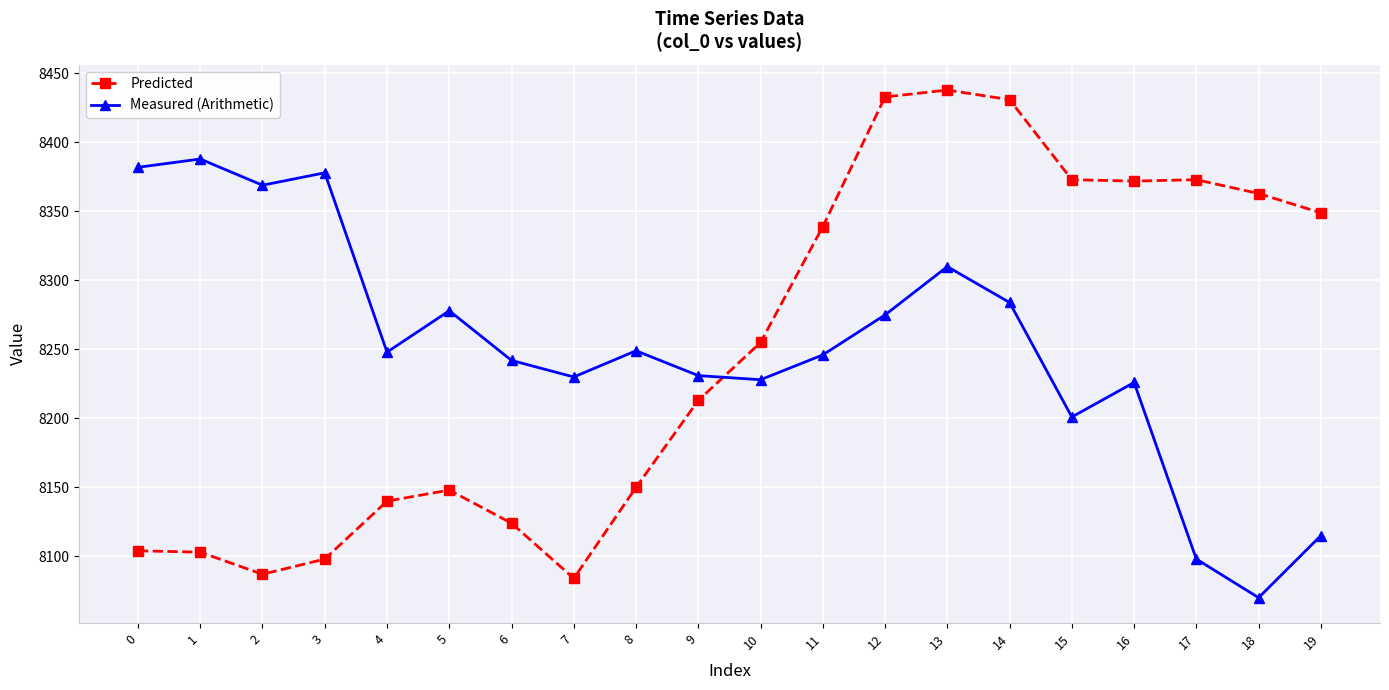

What is the sum of the Measured (Arithmetic) values at 0 and 12?

16657